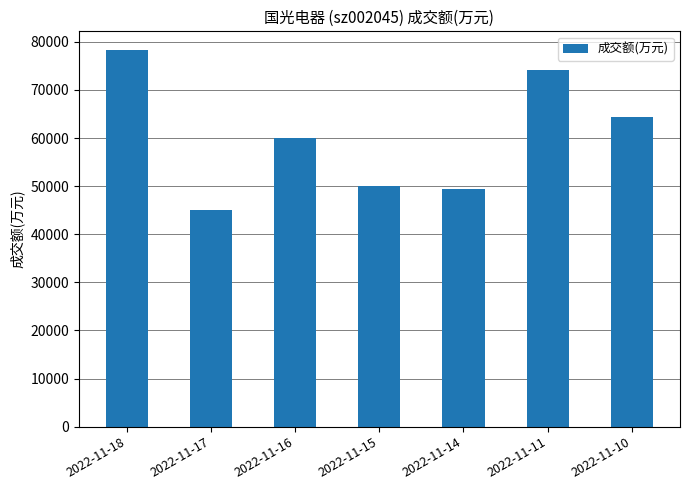

Are the bars horizontal?

No